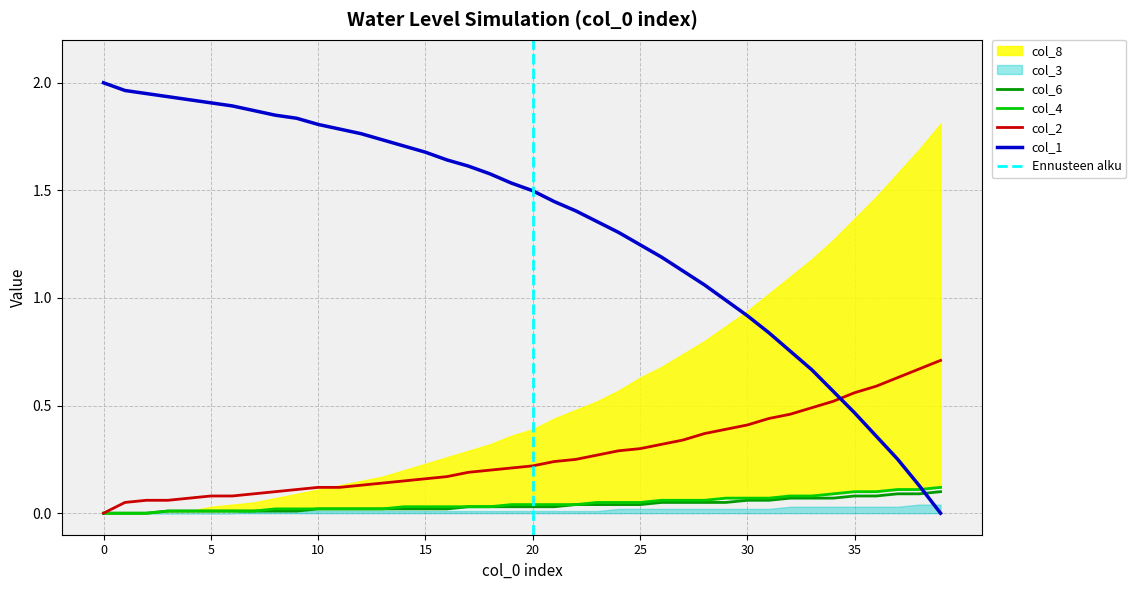

Which series has the largest range (max minus min)?

col_1